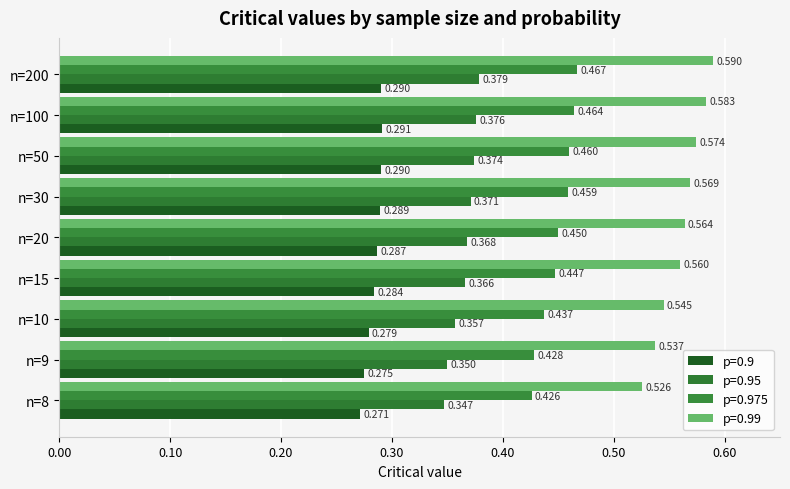

Reading left to right, extract all data points from this chart.

p=0.9: n=8=0.3	n=9=0.3	n=10=0.3	n=15=0.3	n=20=0.3	n=30=0.3	n=50=0.3	n=100=0.3	n=200=0.3
p=0.95: n=8=0.3	n=9=0.3	n=10=0.4	n=15=0.4	n=20=0.4	n=30=0.4	n=50=0.4	n=100=0.4	n=200=0.4
p=0.975: n=8=0.4	n=9=0.4	n=10=0.4	n=15=0.4	n=20=0.5	n=30=0.5	n=50=0.5	n=100=0.5	n=200=0.5
p=0.99: n=8=0.5	n=9=0.5	n=10=0.5	n=15=0.6	n=20=0.6	n=30=0.6	n=50=0.6	n=100=0.6	n=200=0.6